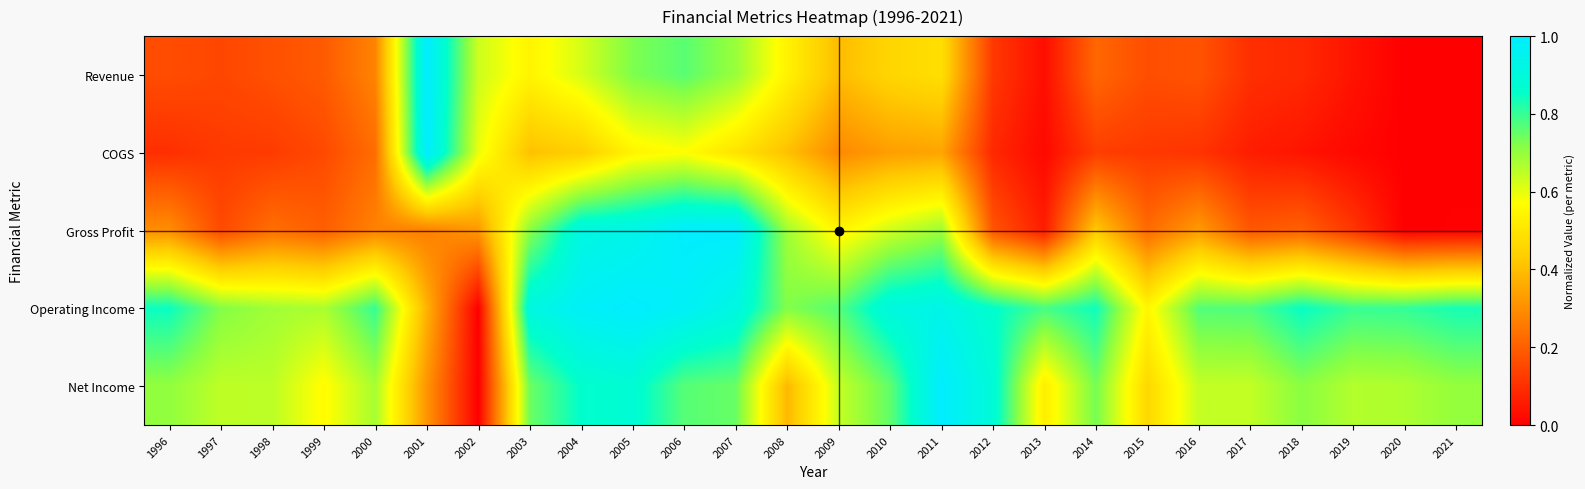

At which category is the sum across all series the highest?

2005